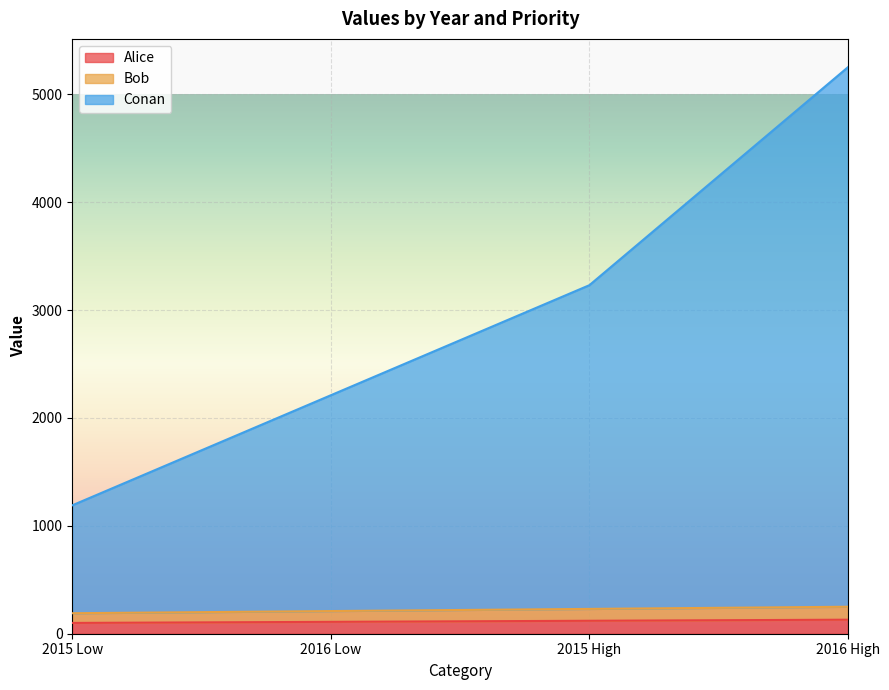

True or false: Bob has a value of 82 at 2016 Low.

False